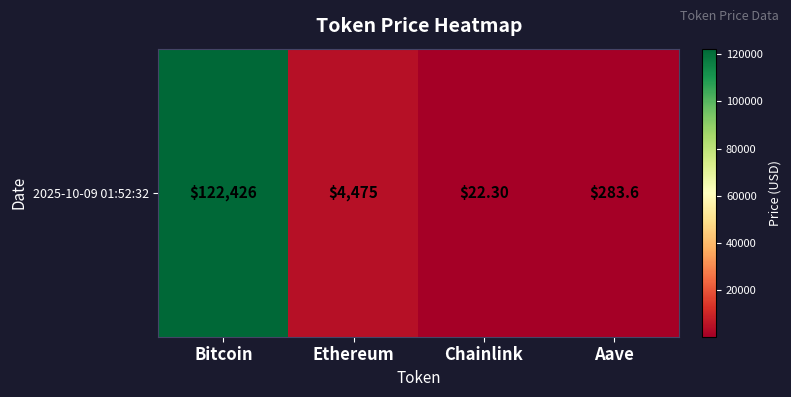

Rank the categories by value from lowest to highest.

Chainlink, Aave, Ethereum, Bitcoin